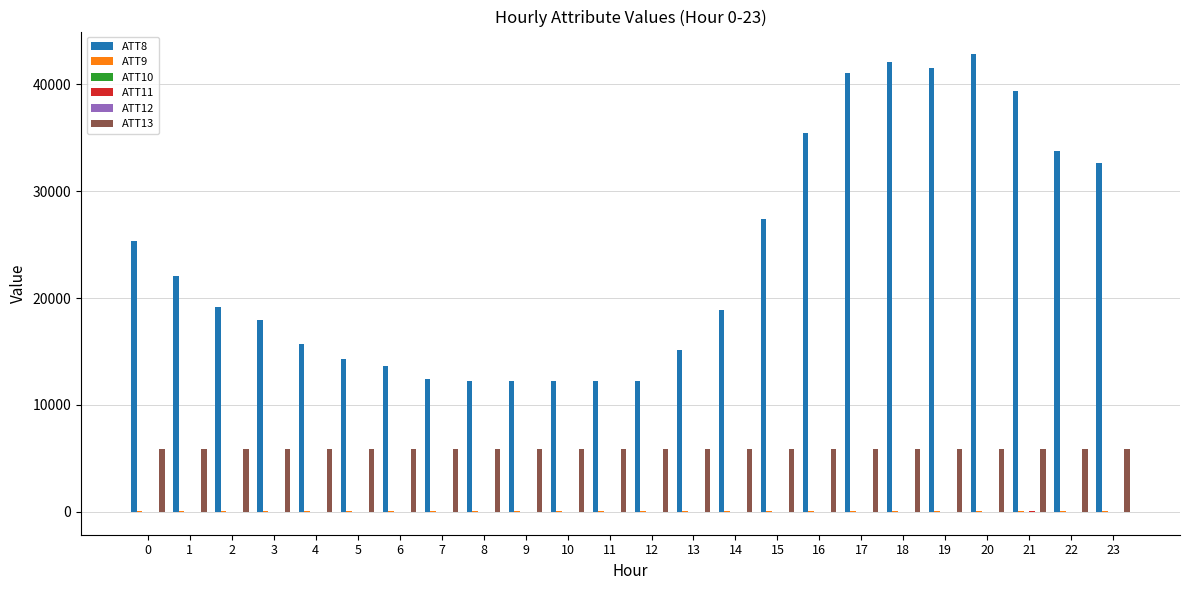

Count the number of categories in the chart.

24